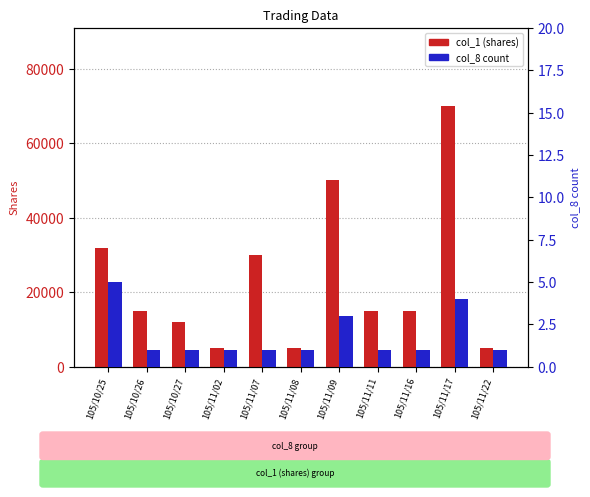

What is the sum of the col_8 values at 105/10/27 and 105/11/22?

2